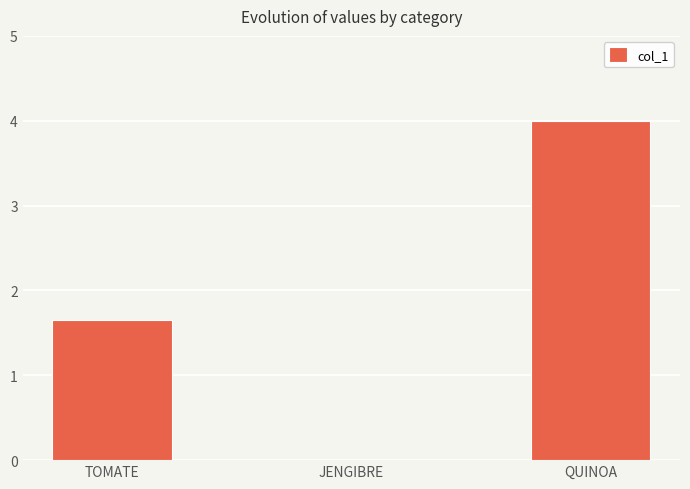

True or false: the data shows 0.0 at JENGIBRE.

True